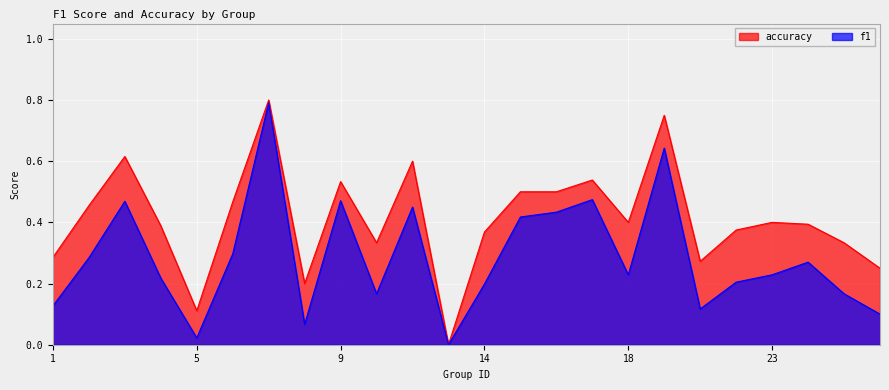

Is the value of accuracy at 17 greater than the value of f1 at 3?

Yes